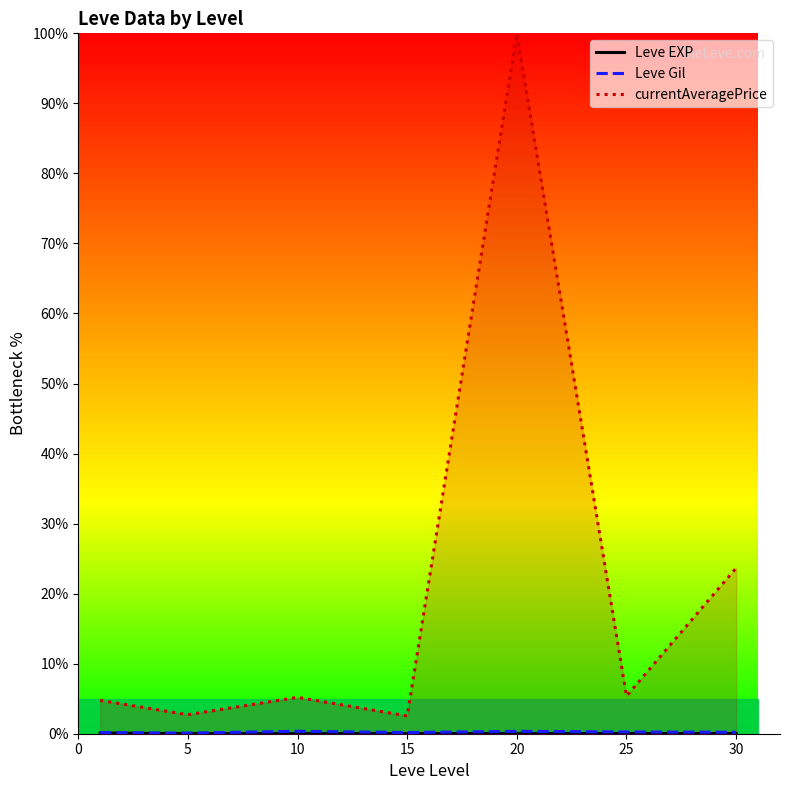

Which series changed the most between 10 and 25?

currentAveragePrice